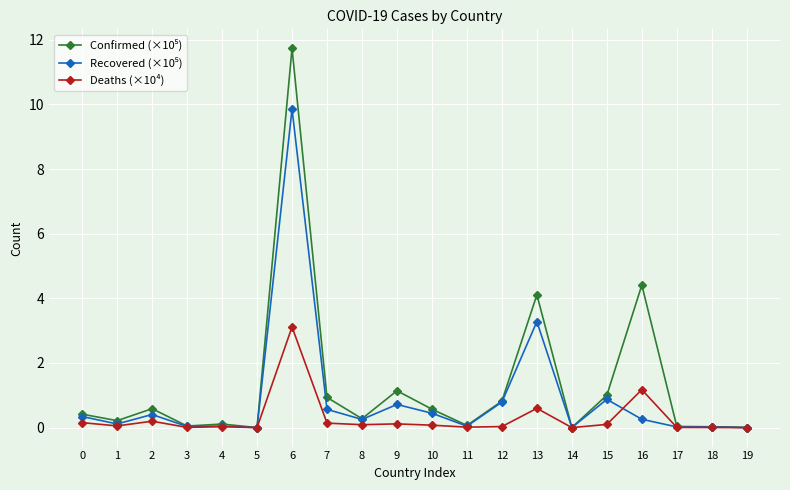

The value of Deaths (×10⁴) at 6 is 4.5. True or false?

False